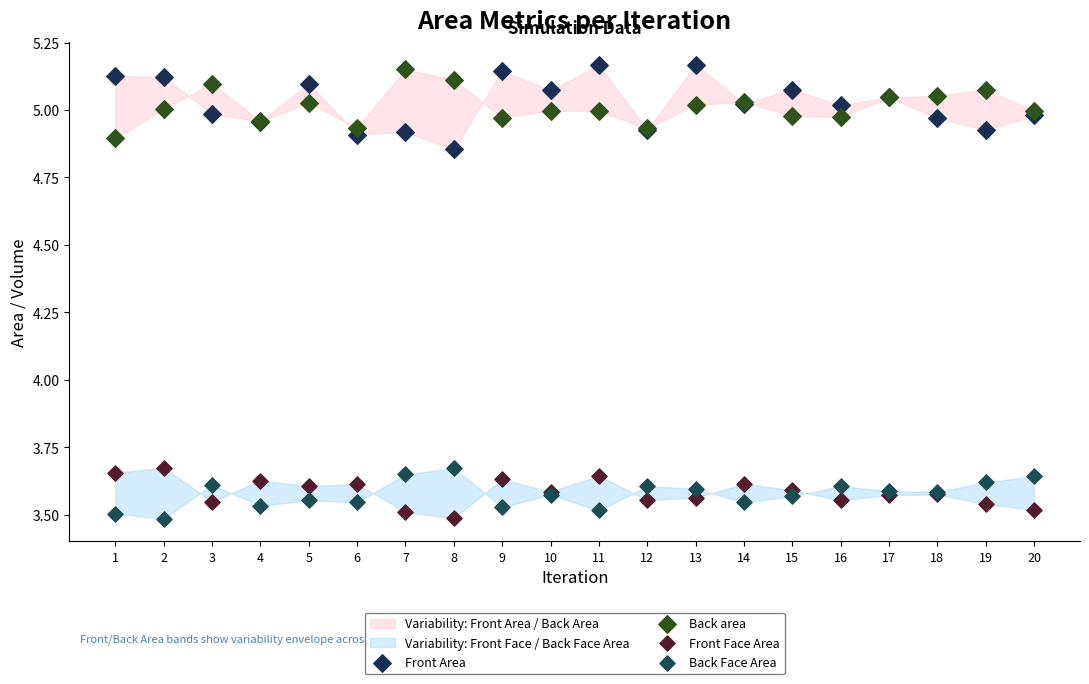

What is the X range (max minus min) for the scatter plot?

19.0